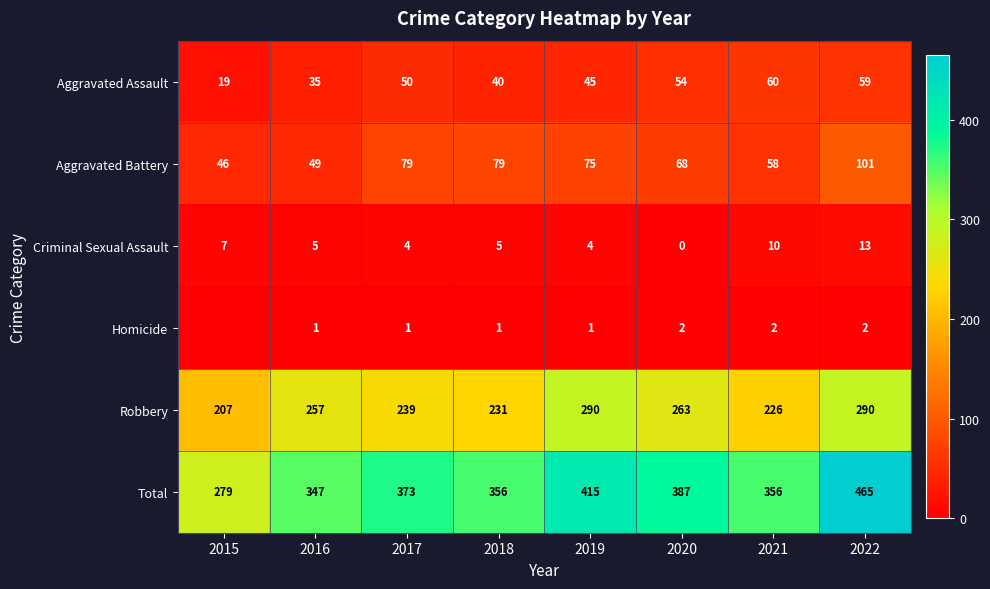

What is the greatest value displayed?

465